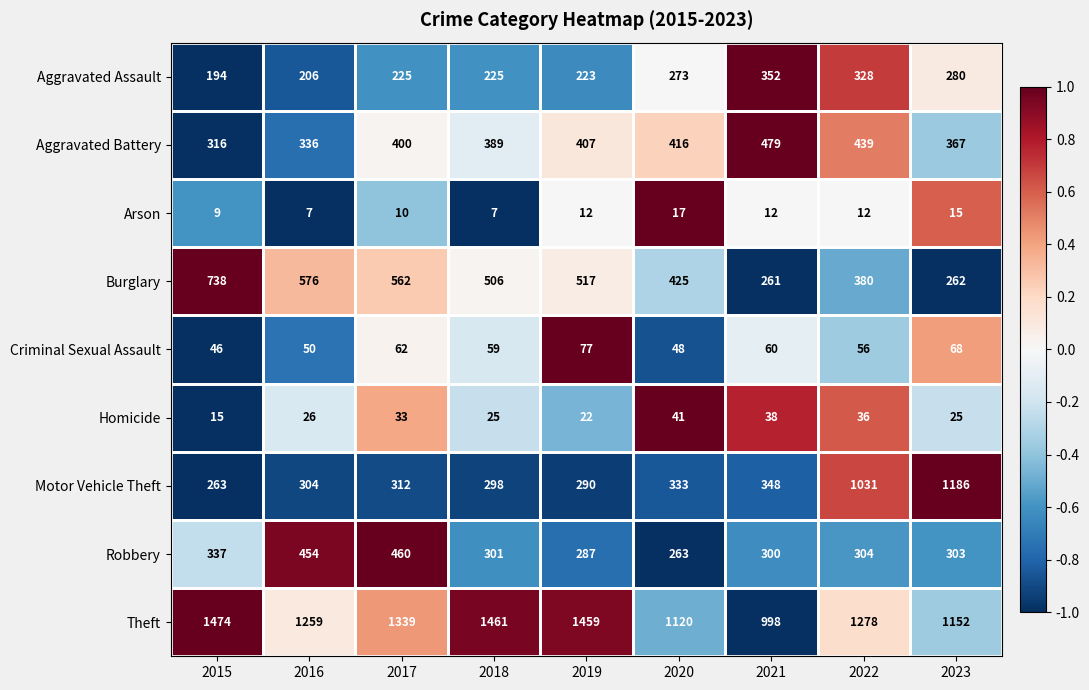

Which series has the largest range (max minus min)?

Motor Vehicle Theft